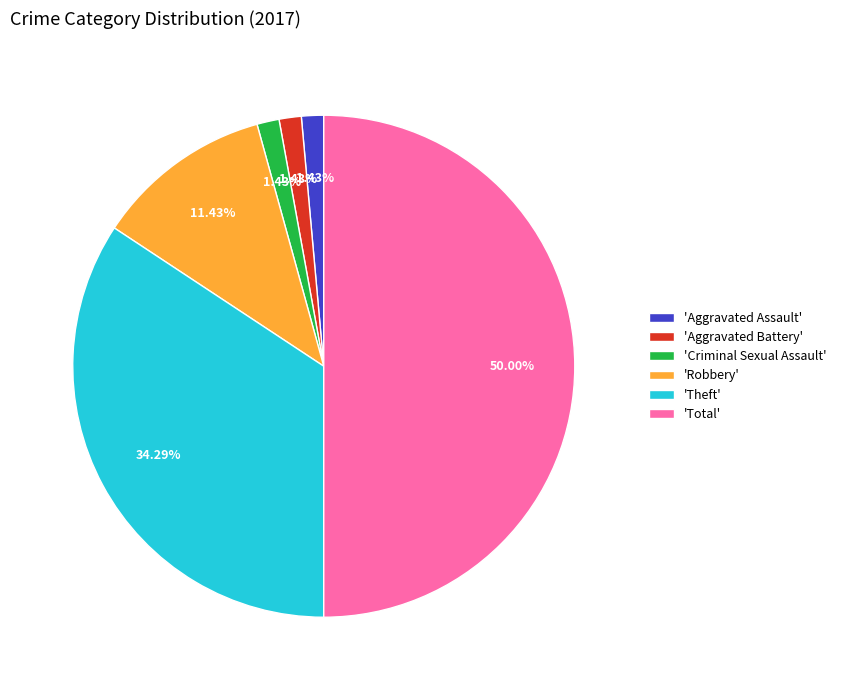

Approximately how many times larger is the value at 'Total' compared to 'Criminal Sexual Assault'?

35.0